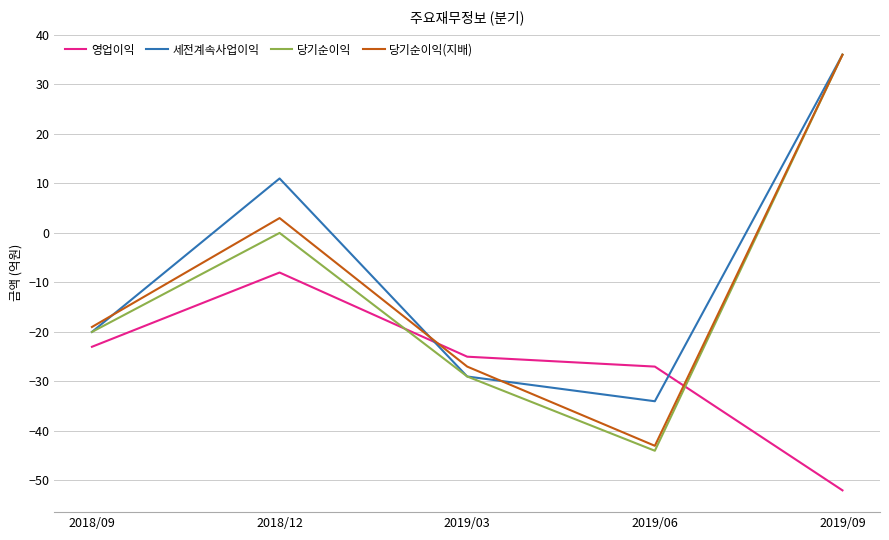

True or false: 영업이익 and 당기순이익(지배) cross at least once.

True